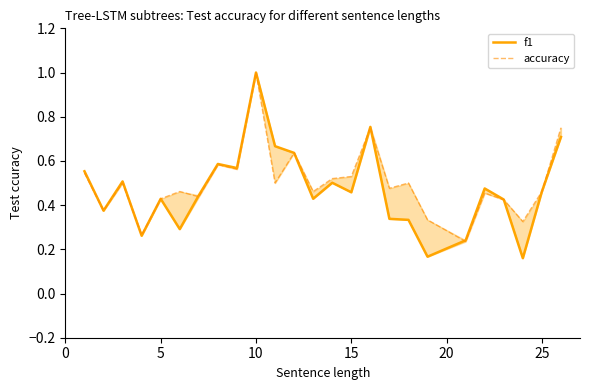

After their last crossing, which series has the higher values: accuracy or f1?

accuracy